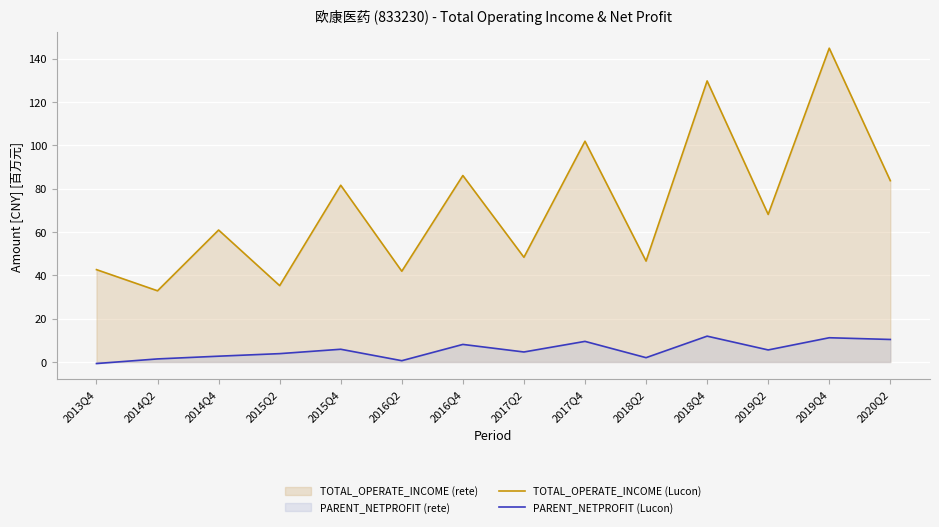

At which label does PARENT_NETPROFIT (Lucon) reach its minimum?

2013Q4